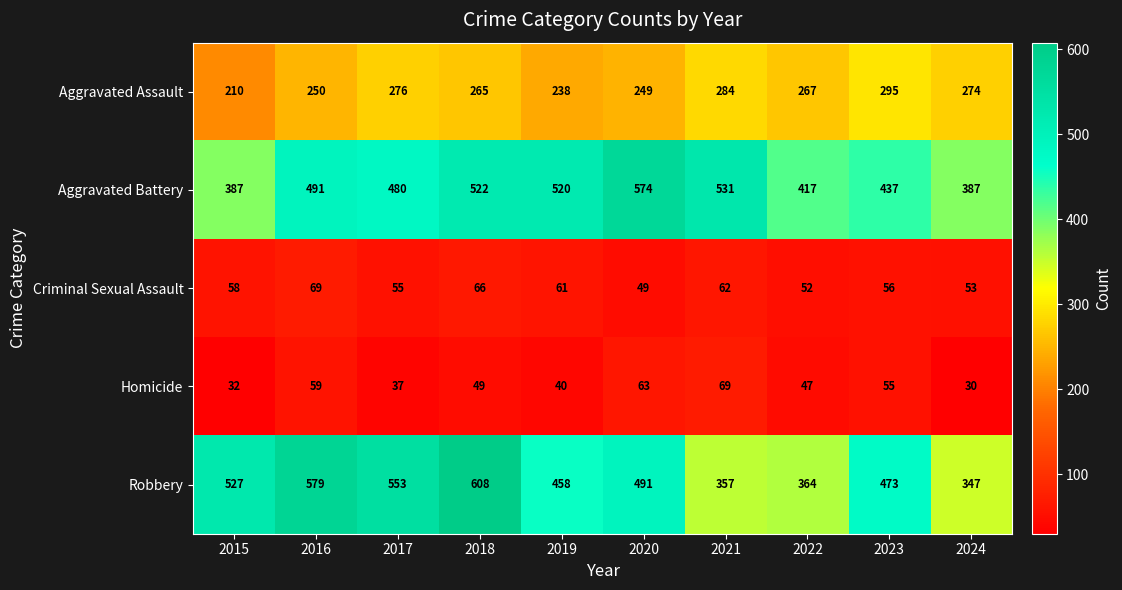

Which category has the lowest value across all series?

2024